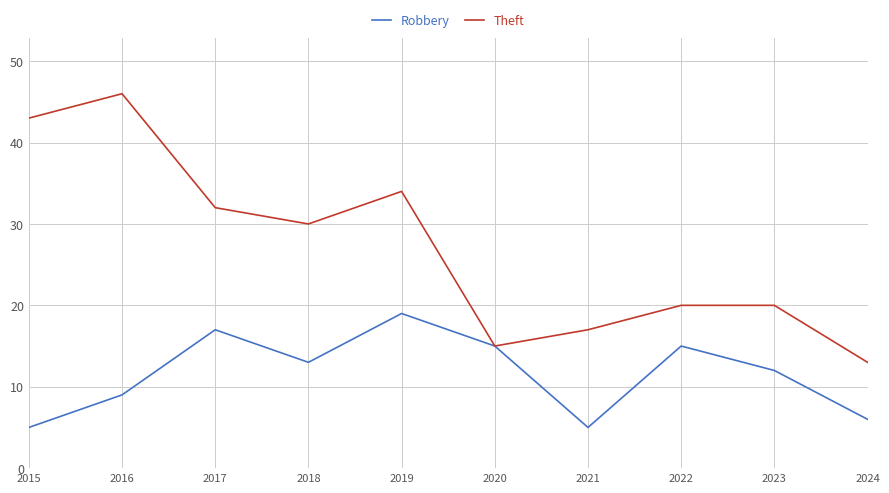

Which series has the widest spread of values?

Theft